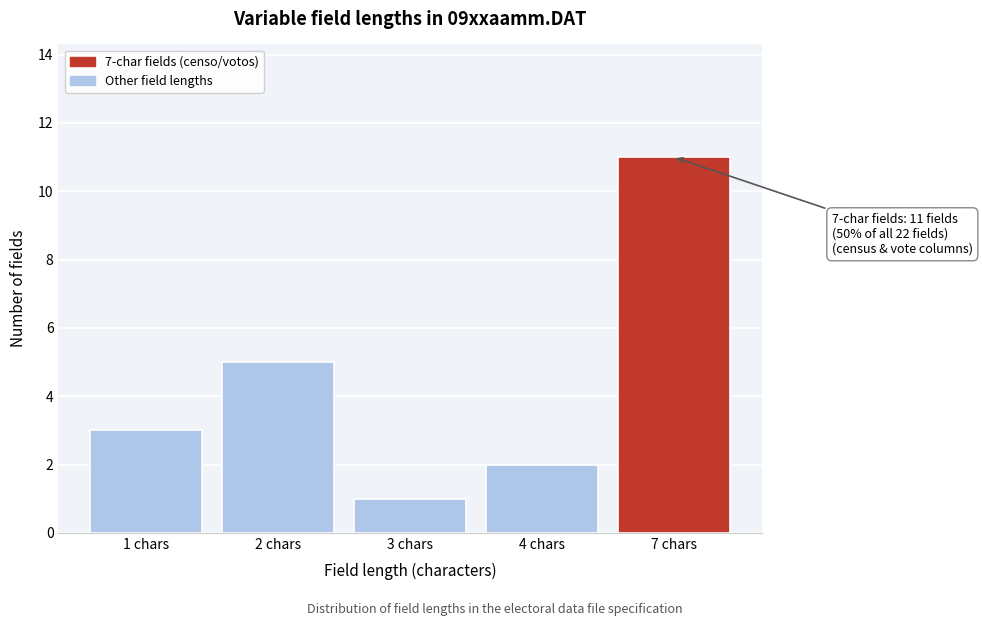

Reading right to left, what are all the values shown in this chart?

11	2	1	5	3